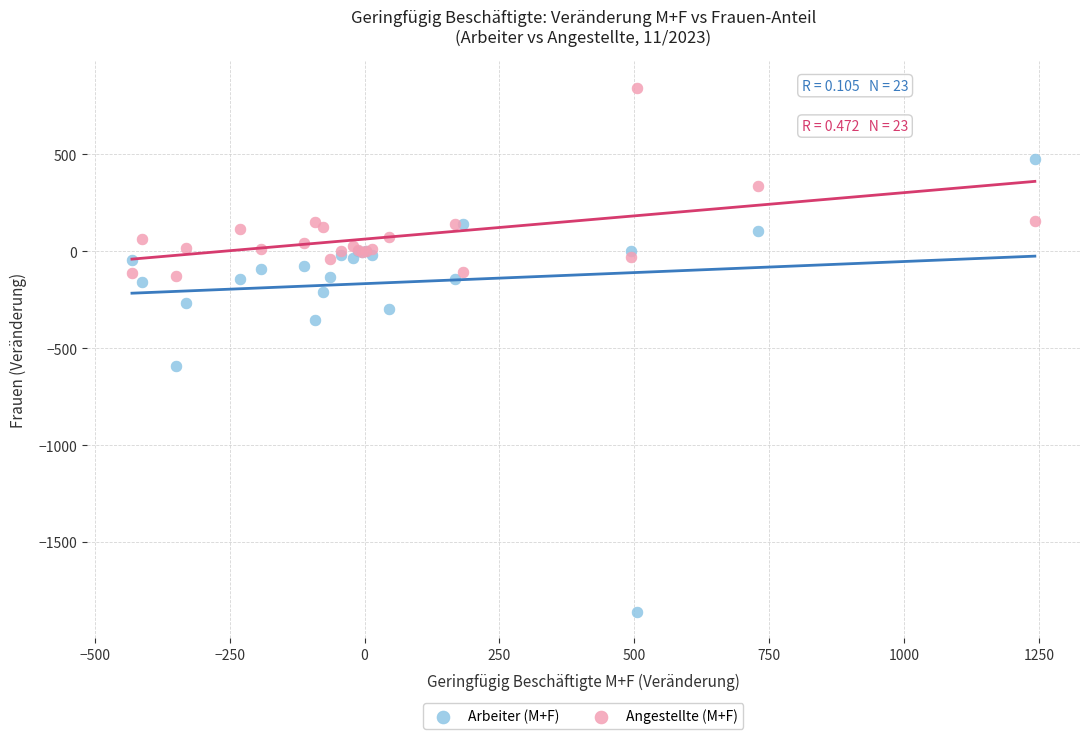

Which series reaches the minimum Y coordinate?

Arbeiter (M+F)